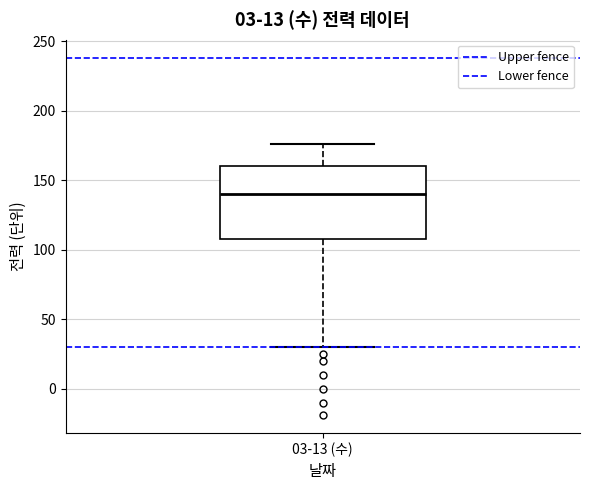

Read this box plot against the y-axis: the position of the median line, the range covered by the box, and the ends of both whiskers. The values are not printed on the chart, so give them approximately, as read against the axis.

median 140, box 110 to 160, whiskers 30 to 175